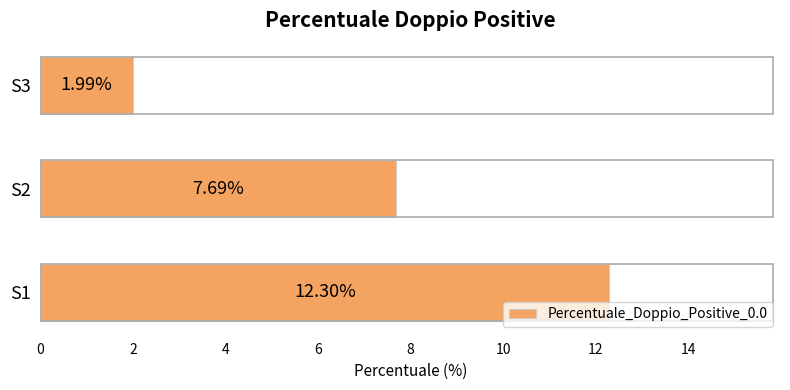

What is the greatest value displayed?

12.3